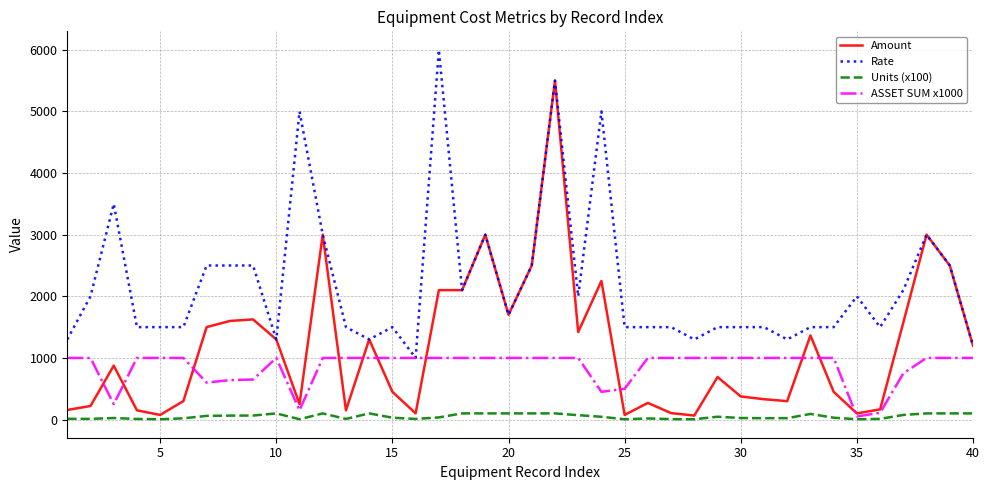

What is the smallest value displayed?

5